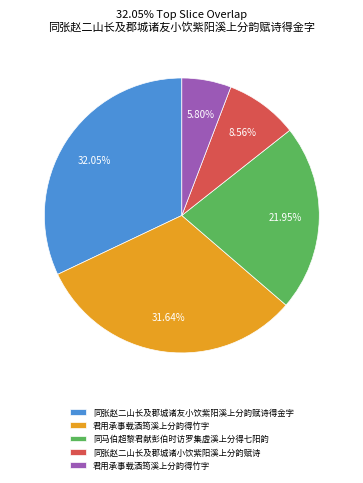

Is there any slice that represents more than half of the pie?

No